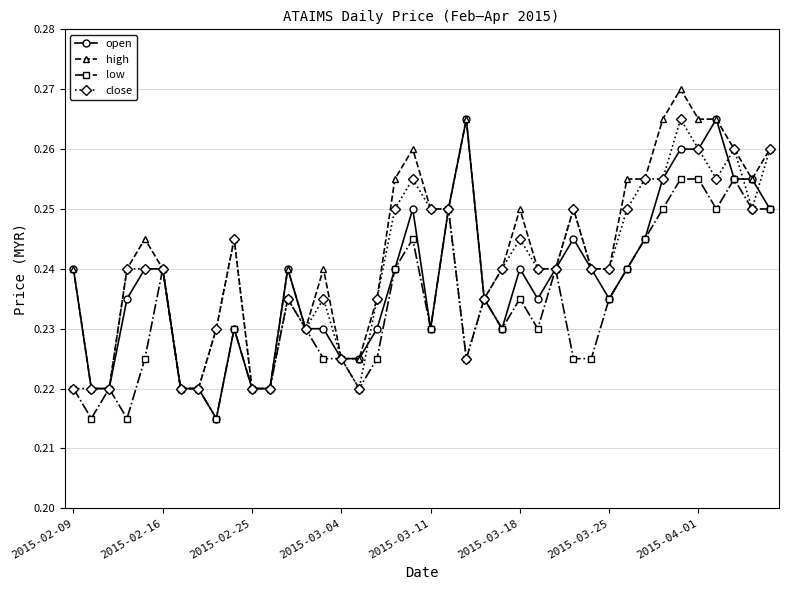

Which series has the largest total across all categories?

high